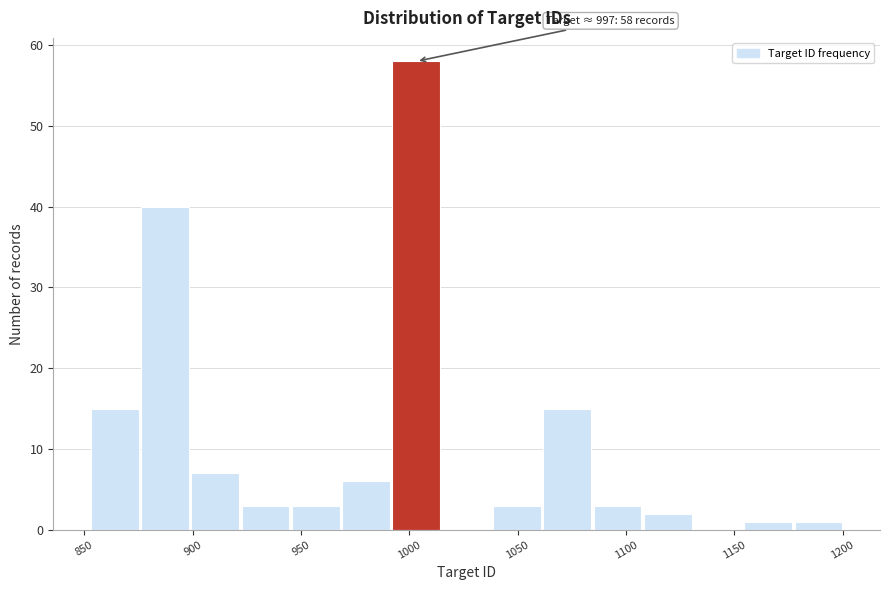

Which range on the x-axis has the tallest bar?

990 to 1015